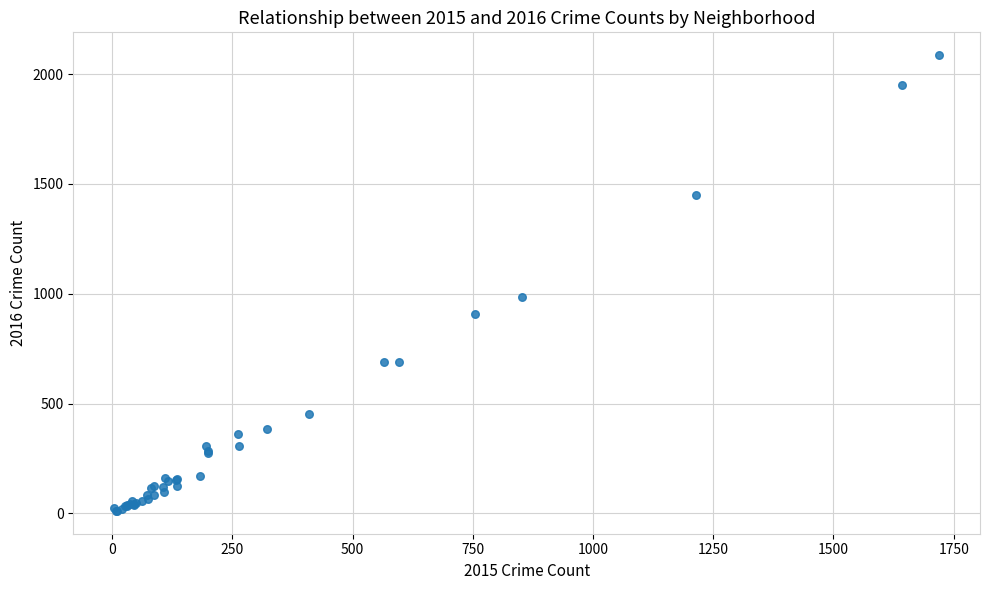

What Y value in the scatter plot is closest to 1048?

983